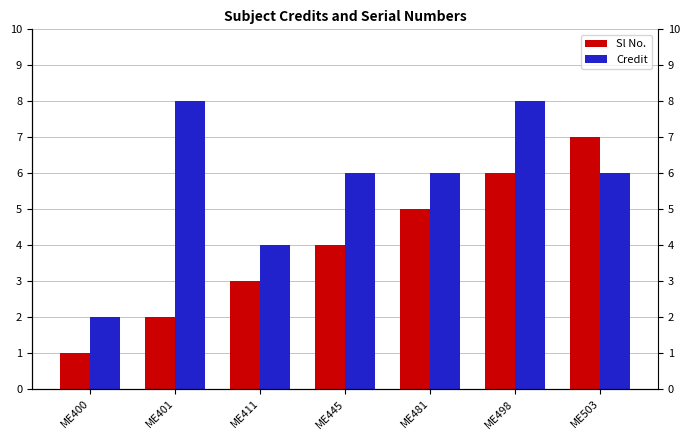

What is the value of the Credit bar at the 7th from the left?

6